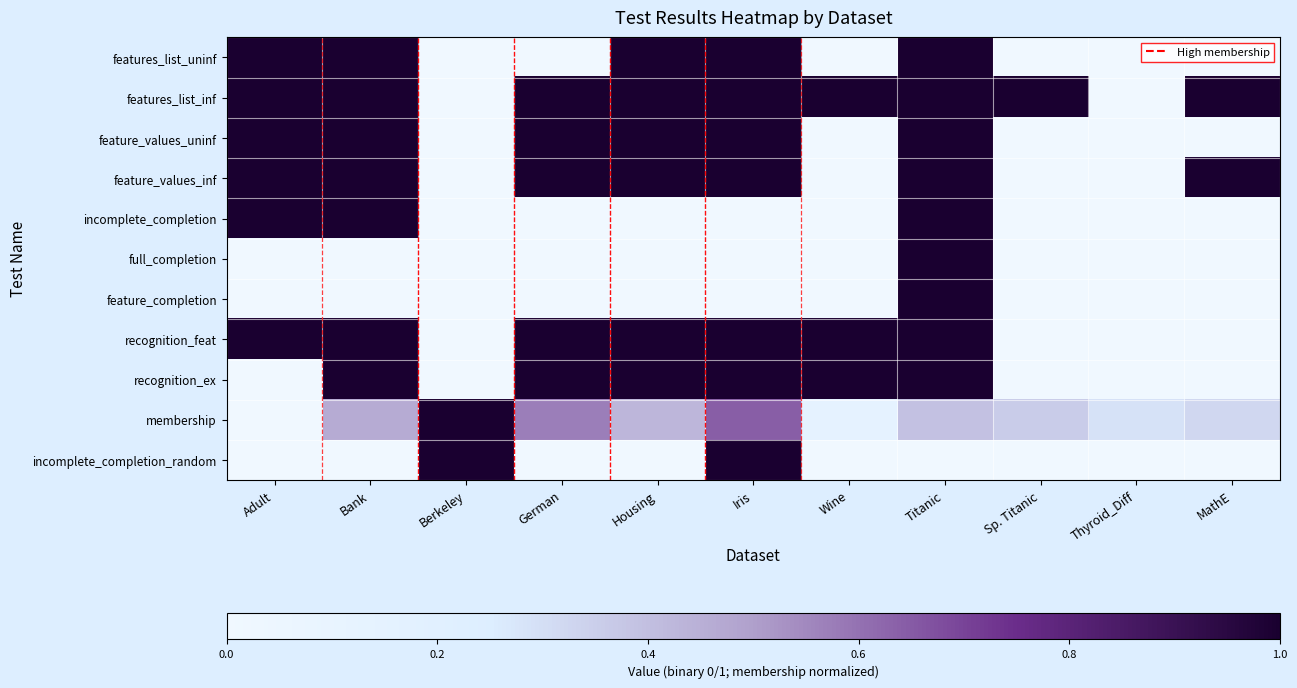

Between MathE and Thyroid_Diff, which is larger?

MathE